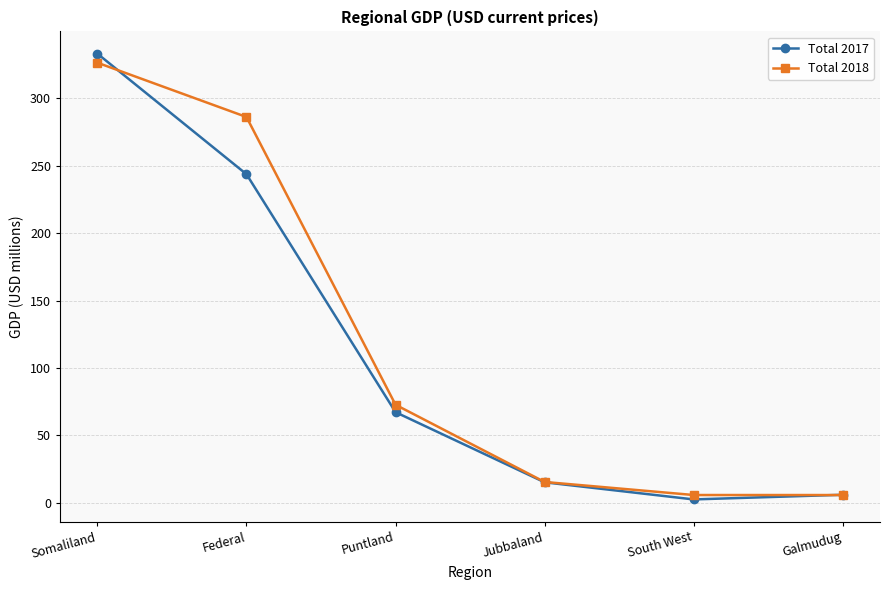

Is the value of Total 2017 at South West greater than the value of Total 2018 at Jubbaland?

No